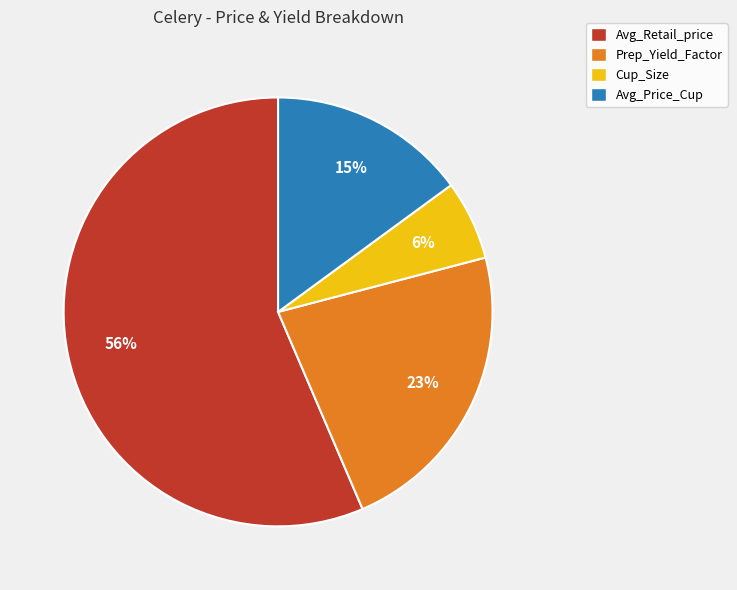

Rank the categories by value from lowest to highest.

Cup_Size, Avg_Price_Cup, Prep_Yield_Factor, Avg_Retail_price